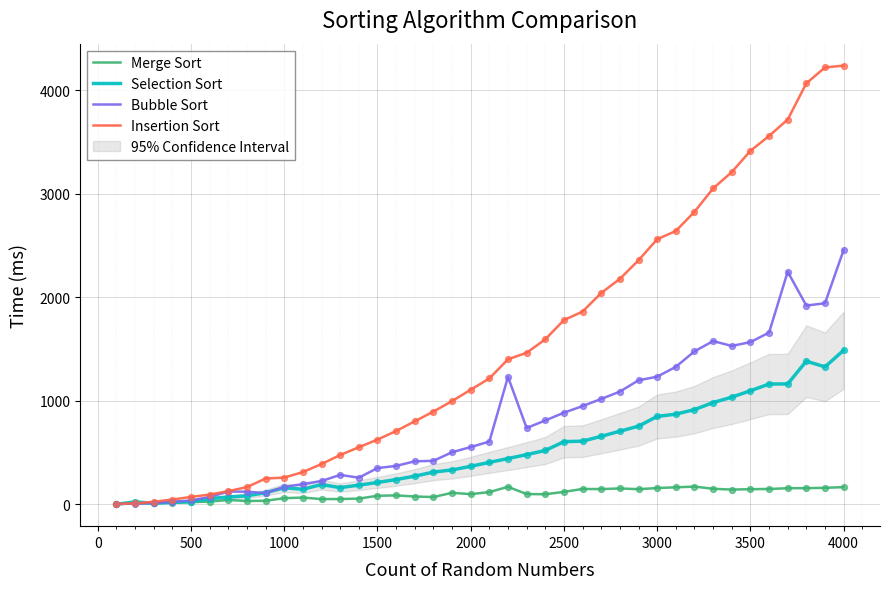

At how many categories does at least one series exceed 2159?

13